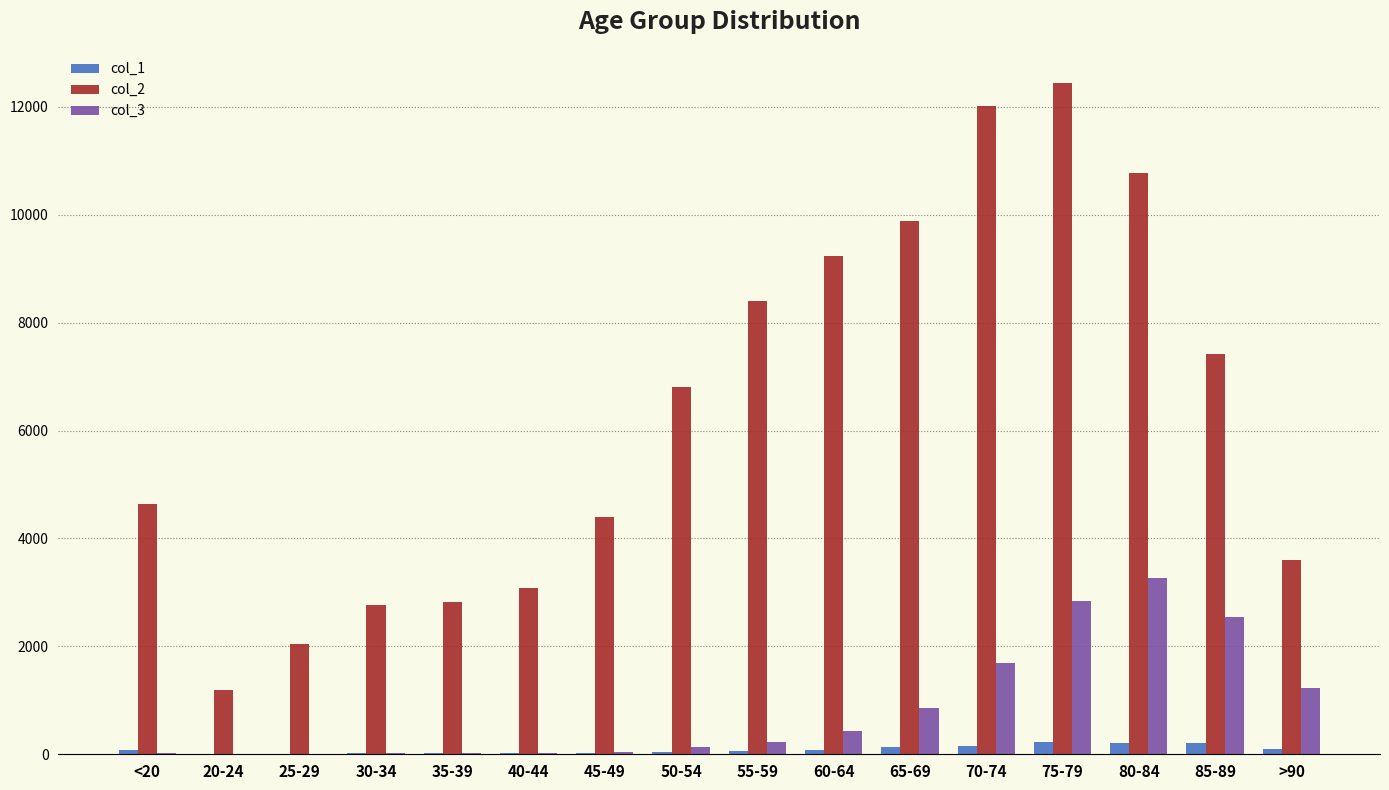

At which category is the sum across all series the highest?

75-79